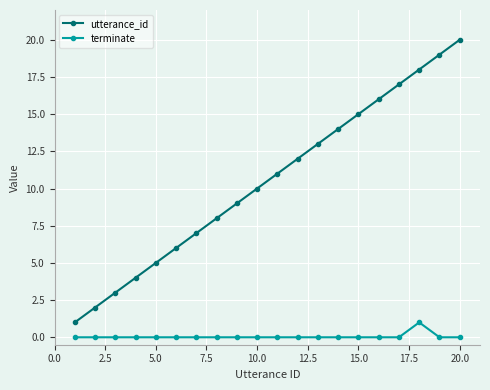

Which series has the widest spread of values?

utterance_id